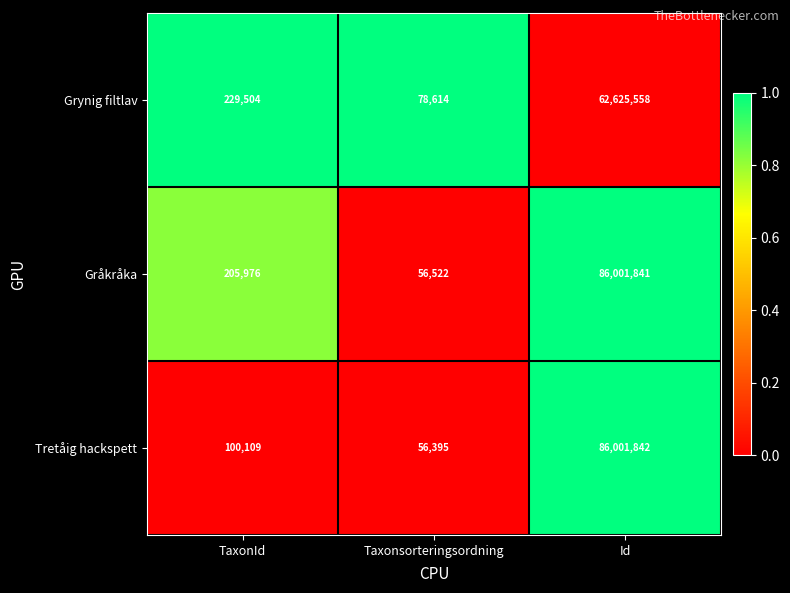

What is the maximum value for Gråkråka?

86001841